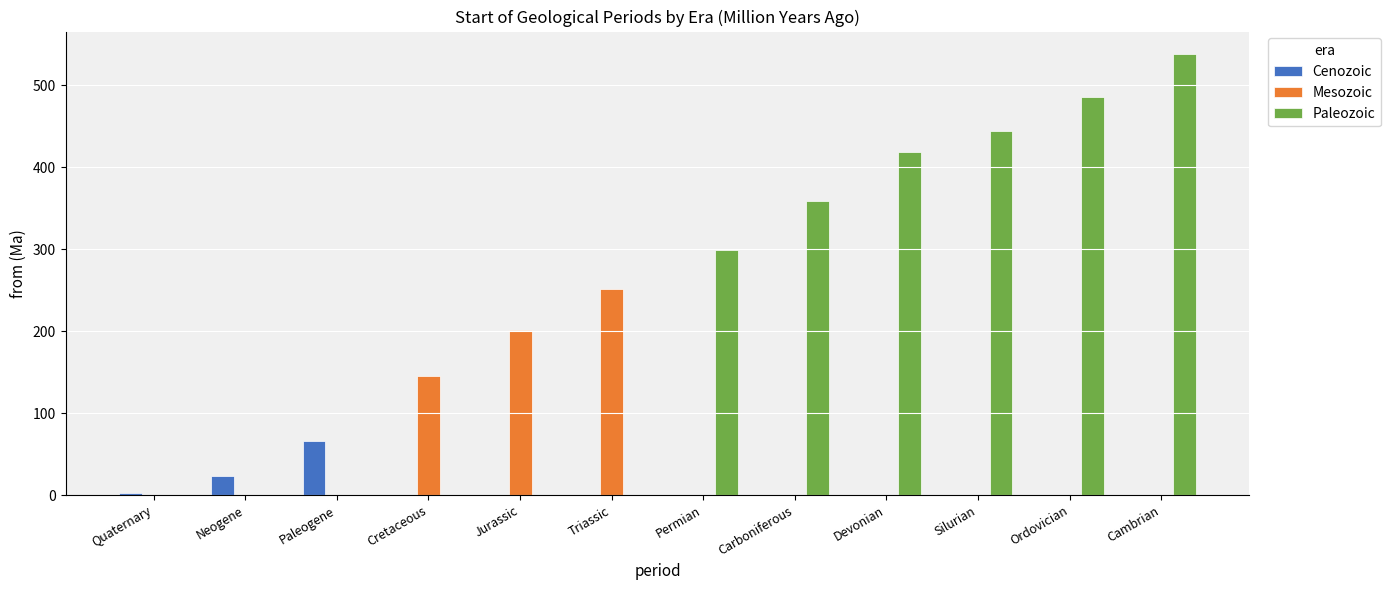

What is the sum of the Paleozoic values at Silurian and Ordovician?

929.2